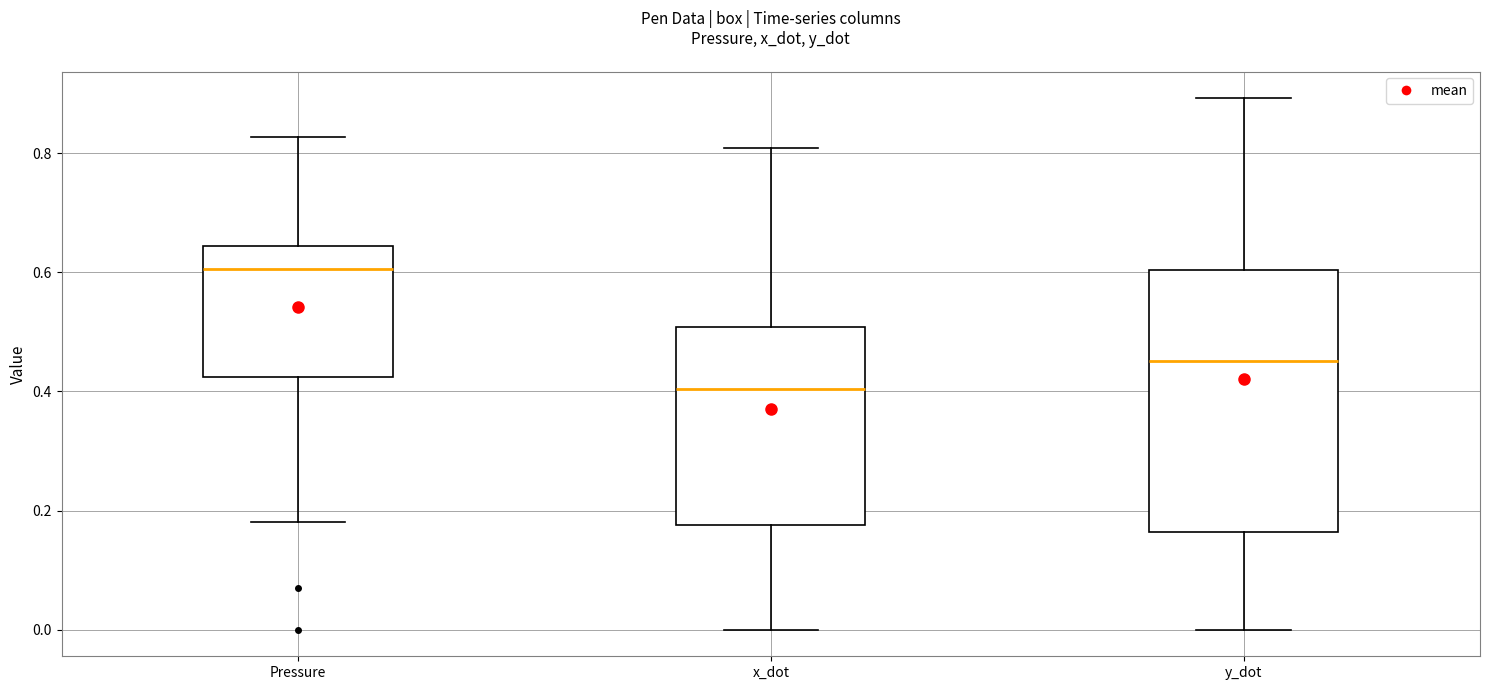

Reading left to right, transcribe this box plot: for each box, give where its median line is, the range the box spans, and where its two whiskers end, as read against the y-axis. The values are not printed on the chart, so give them approximately, as read against the axis.

Pressure: median 0.60, box 0.42 to 0.64, whiskers 0.18 to 0.82
x_dot: median 0.40, box 0.18 to 0.50, whiskers 0.00 to 0.80
y_dot: median 0.46, box 0.16 to 0.60, whiskers 0.00 to 0.90